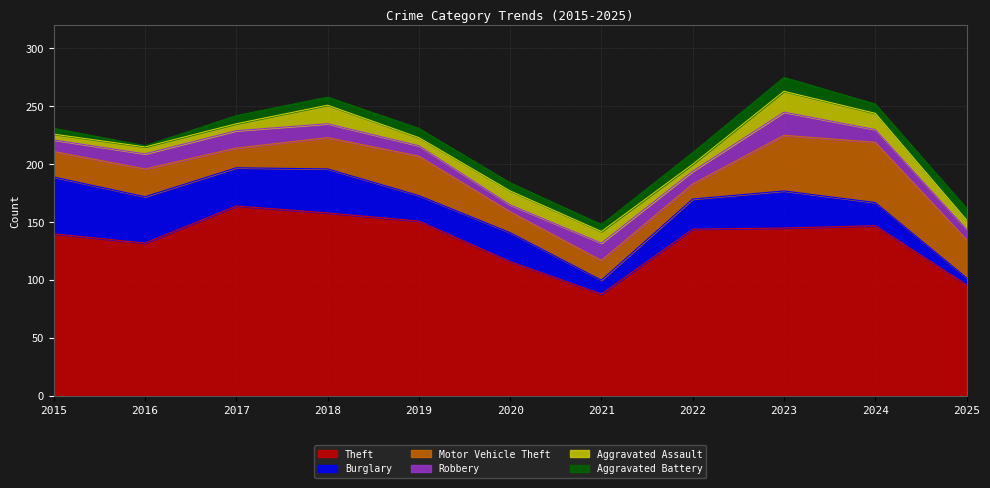

What is the average value of the Aggravated Battery series?

7